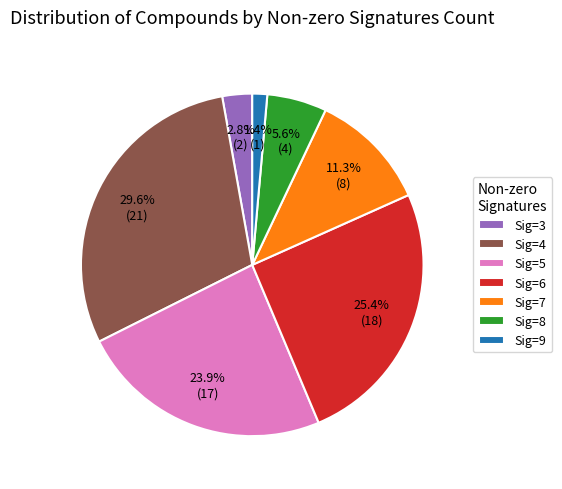

How many slices are in this pie chart?

7